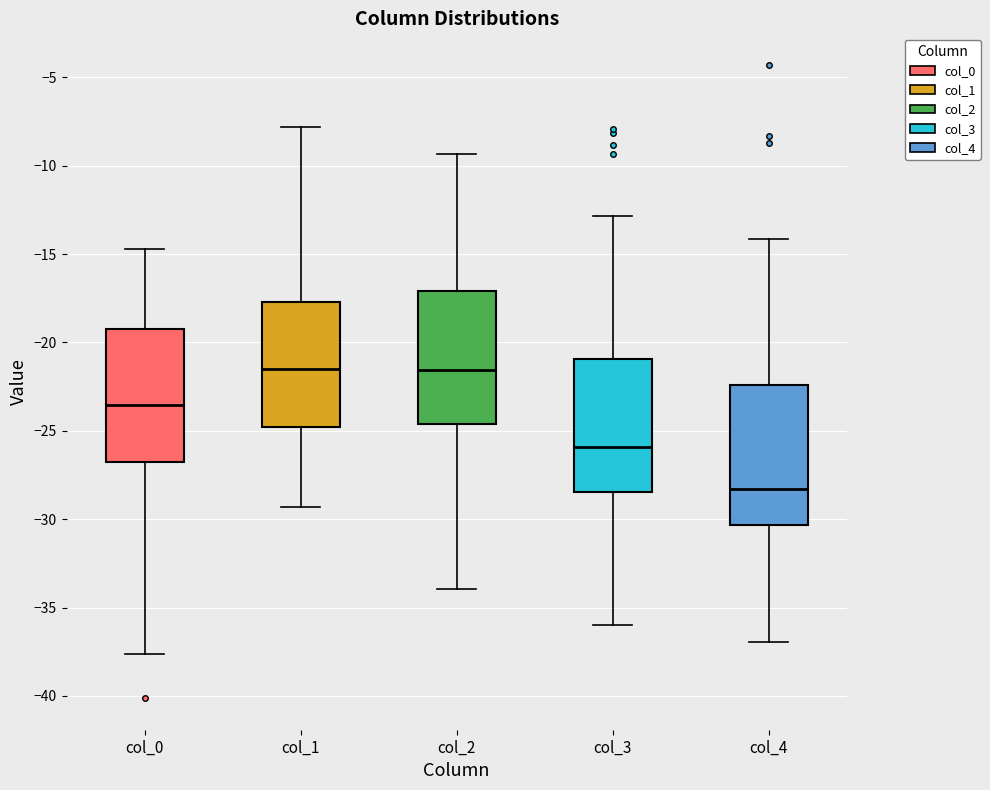

Where does the lower whisker of the box for col_2 end on the y-axis? The values are not printed on the chart, so give them approximately, as read against the axis.

-34.0